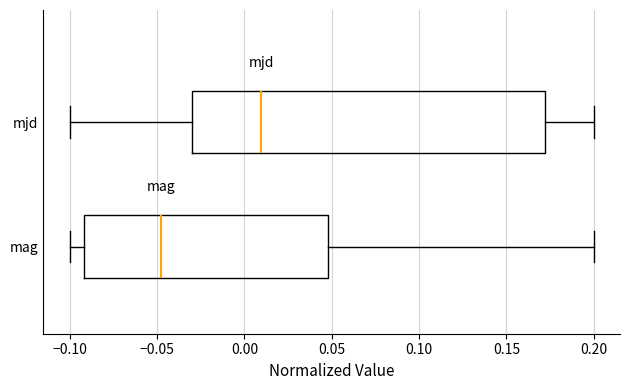

Reading bottom to top, read every box against the x-axis: the position of its median line, the range the box covers, and the ends of its whiskers. The values are not printed on the chart, so give them approximately, as read against the axis.

mag: median -0.05, box -0.09 to 0.05, whiskers -0.10 to 0.20
mjd: median 0.01, box -0.03 to 0.17, whiskers -0.10 to 0.20